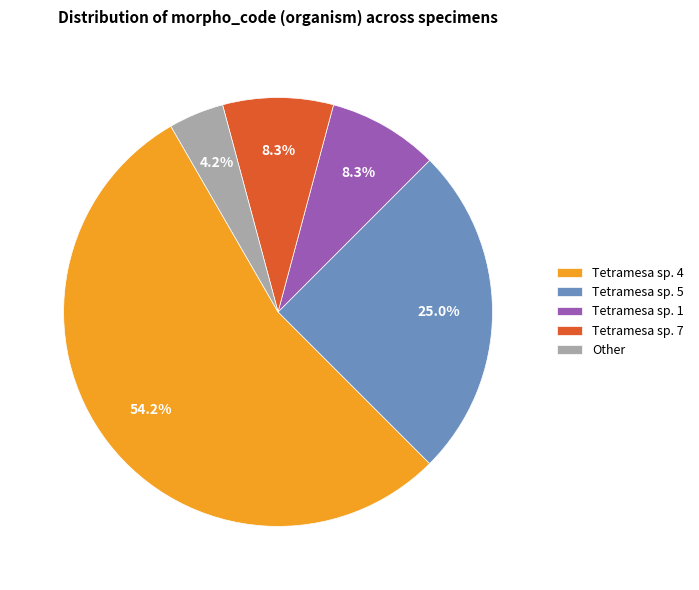

The Tetramesa sp. 7 slice represents 16% of the pie. True or false?

False